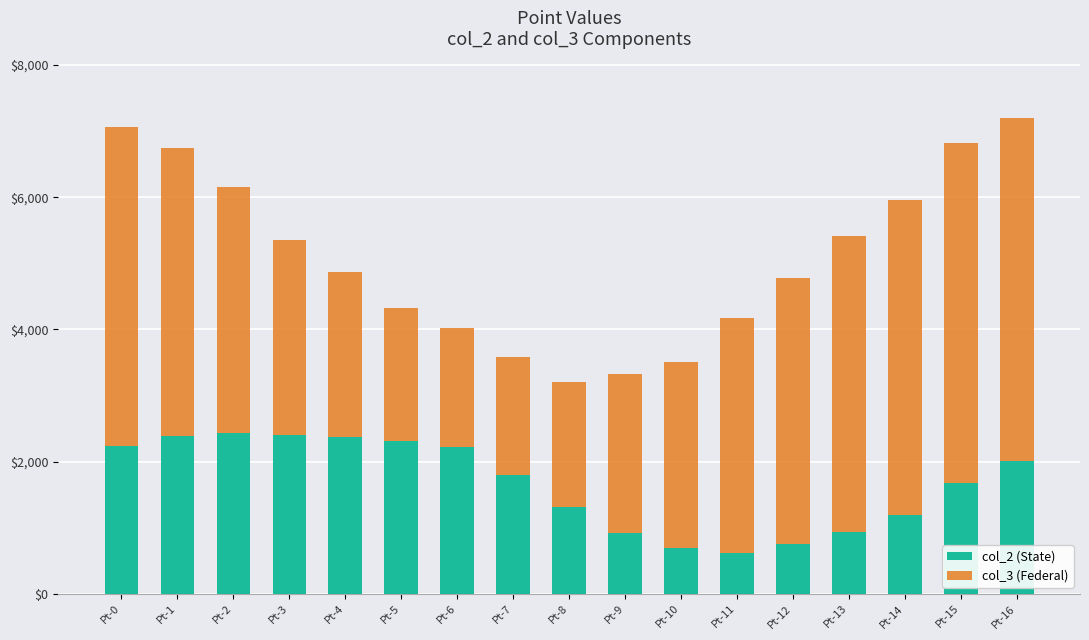

What is the difference between the maximum and second lowest values in the col_2 (State) series?

1737.2